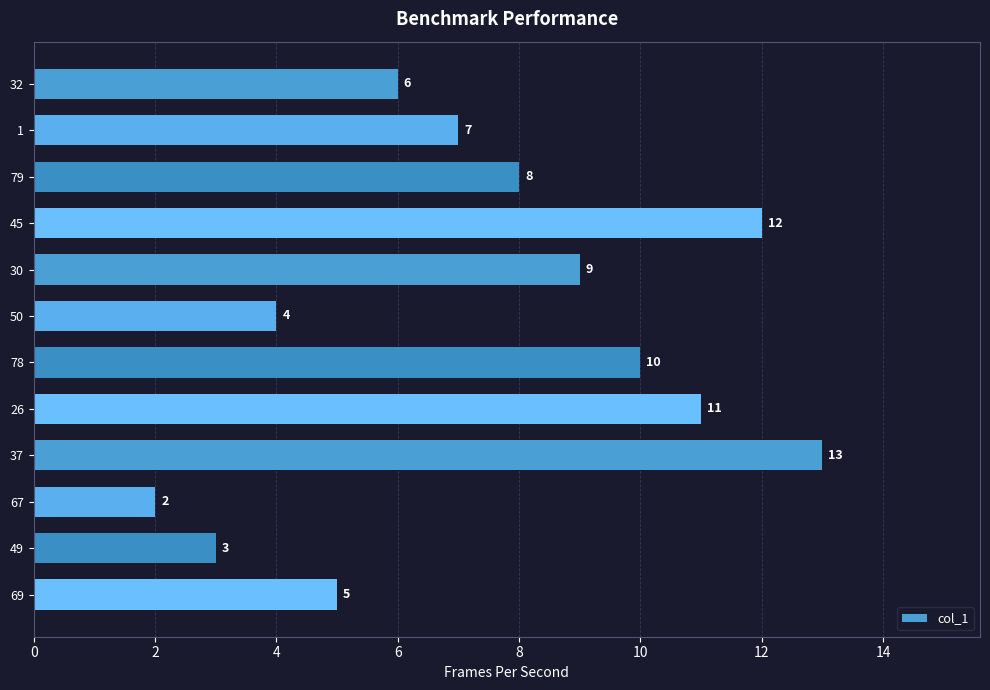

List the labels in order of value, largest first.

37, 45, 26, 78, 30, 79, 1, 32, 69, 50, 49, 67